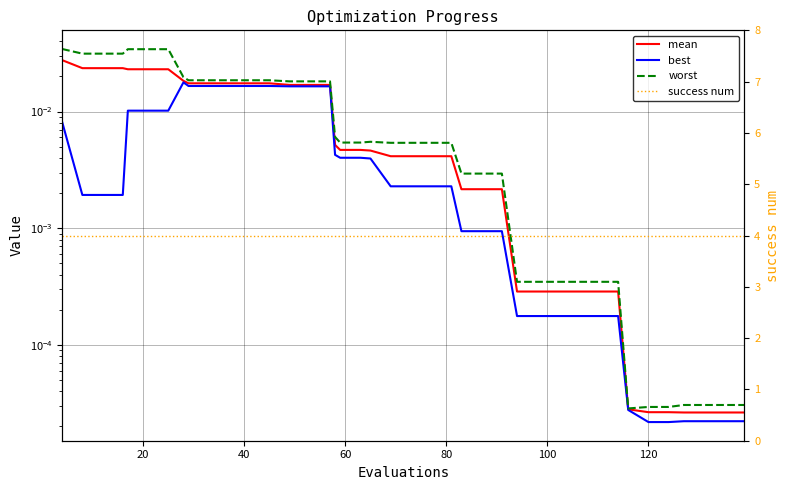

The value of mean at 32 is 0.0. True or false?

False